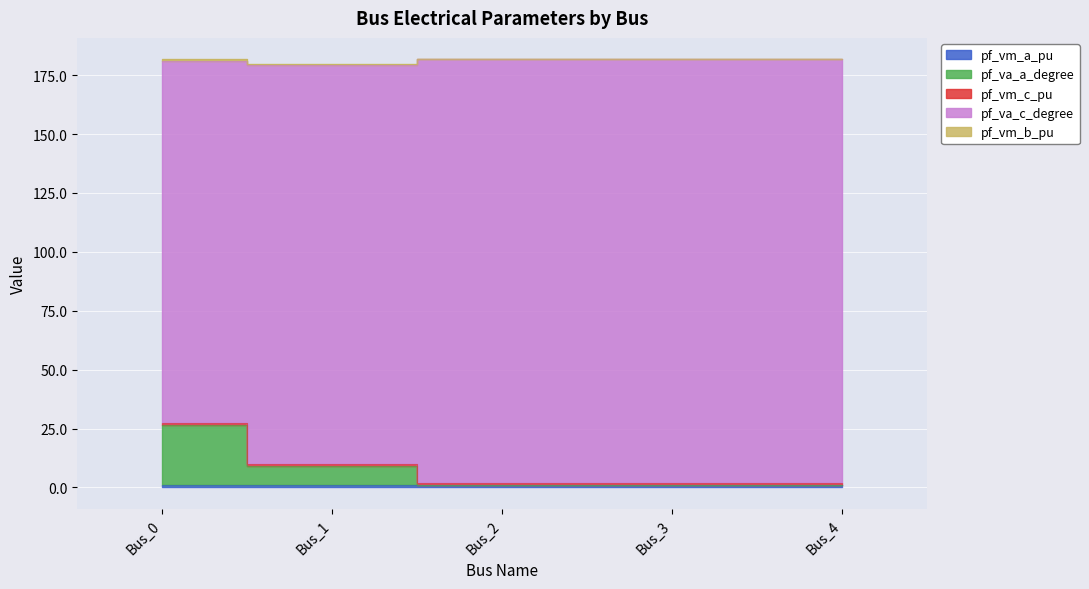

What is the sum of the pf_va_a_degree values at Bus_3 and Bus_2?

3.5